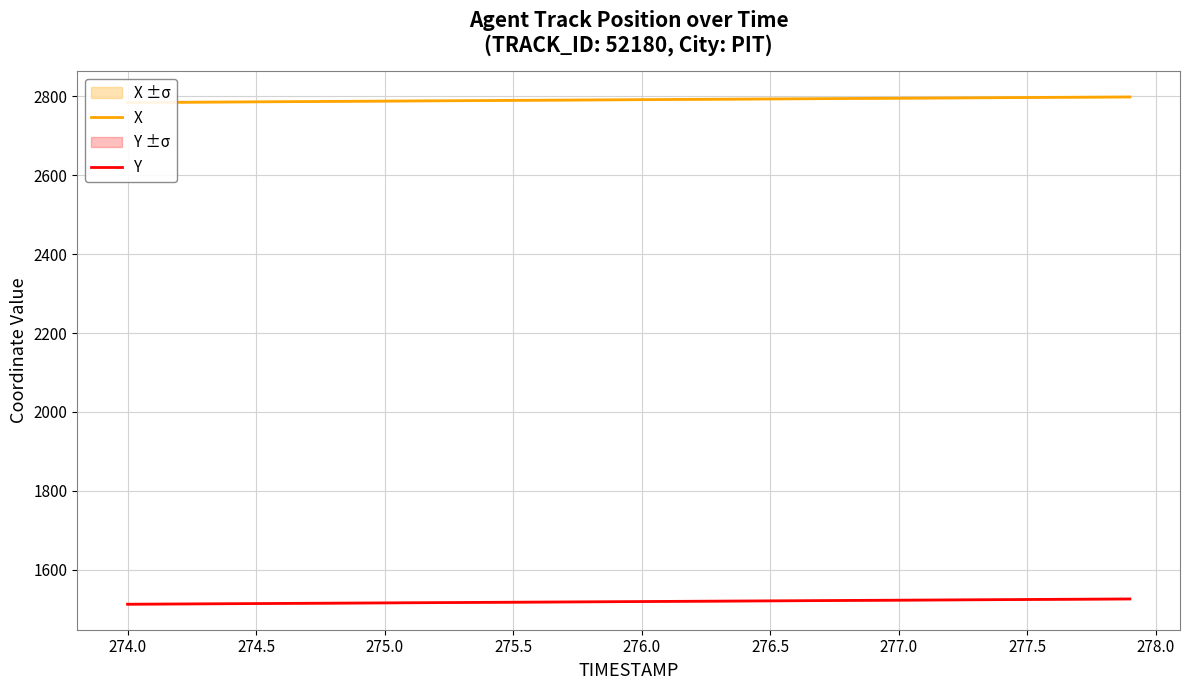

The value of Y at 274.5 is 664.9. True or false?

False